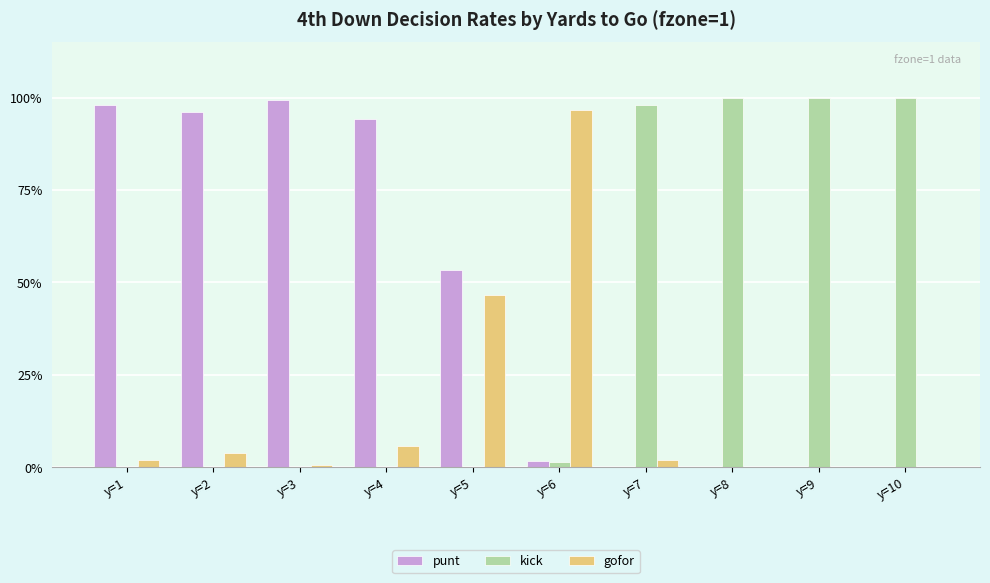

What is the difference between the punt values at y=9 and y=3?

1.0